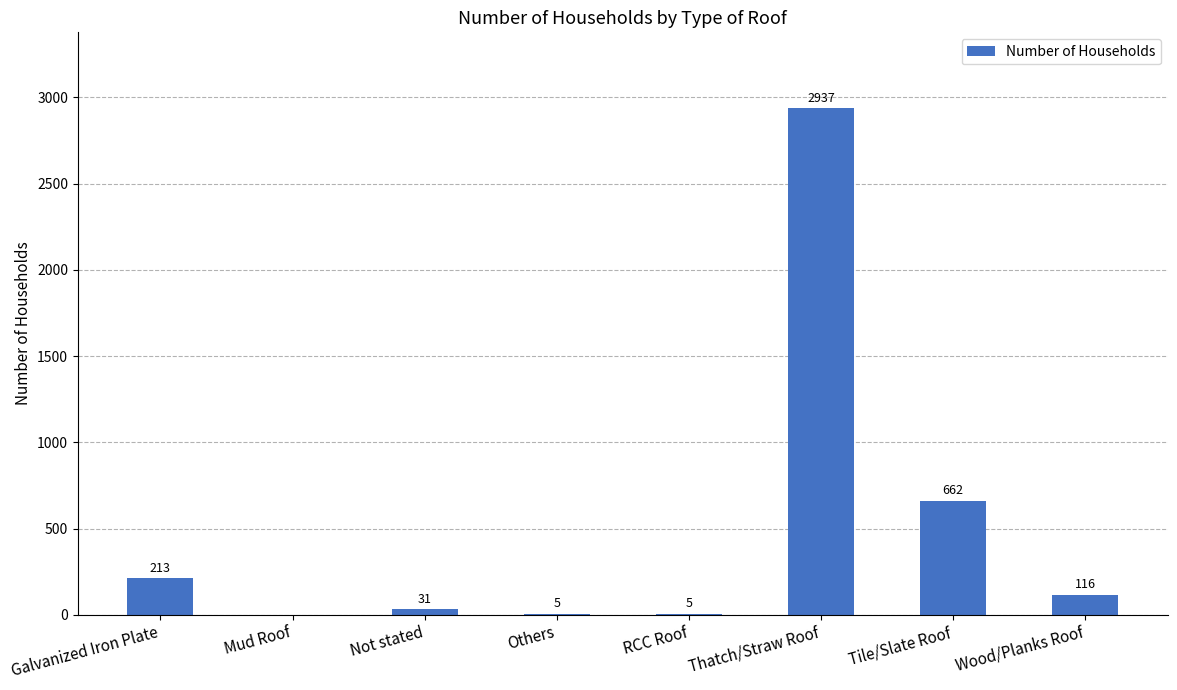

Reading left to right, what are all the values shown in this chart?

Galvanized Iron Plate=213	Mud Roof=0	Not stated=31	Others=5	RCC Roof=5	Thatch/Straw Roof=2937	Tile/Slate Roof=662	Wood/Planks Roof=116